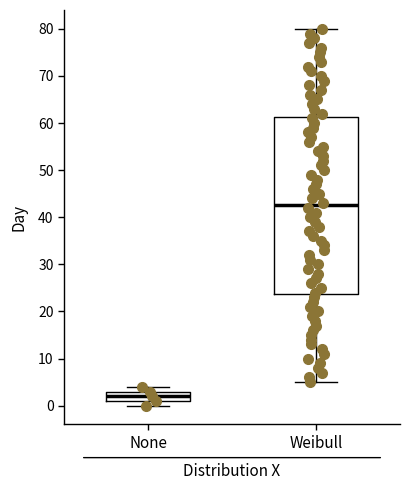

Which box is the tallest, from its lower edge to its upper edge?

Weibull